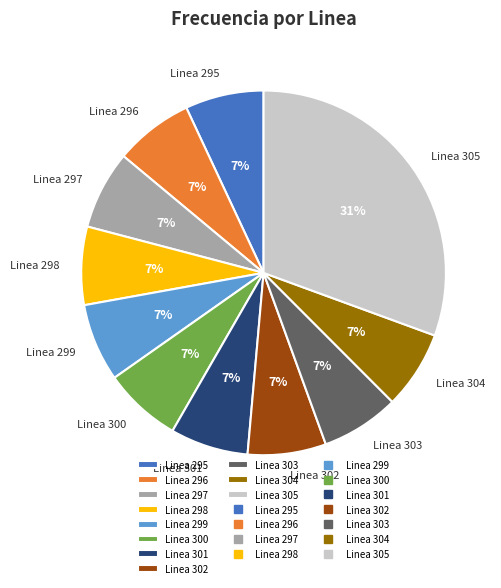

To the nearest percent, what is the difference between the largest and smallest slice percentages?

24%